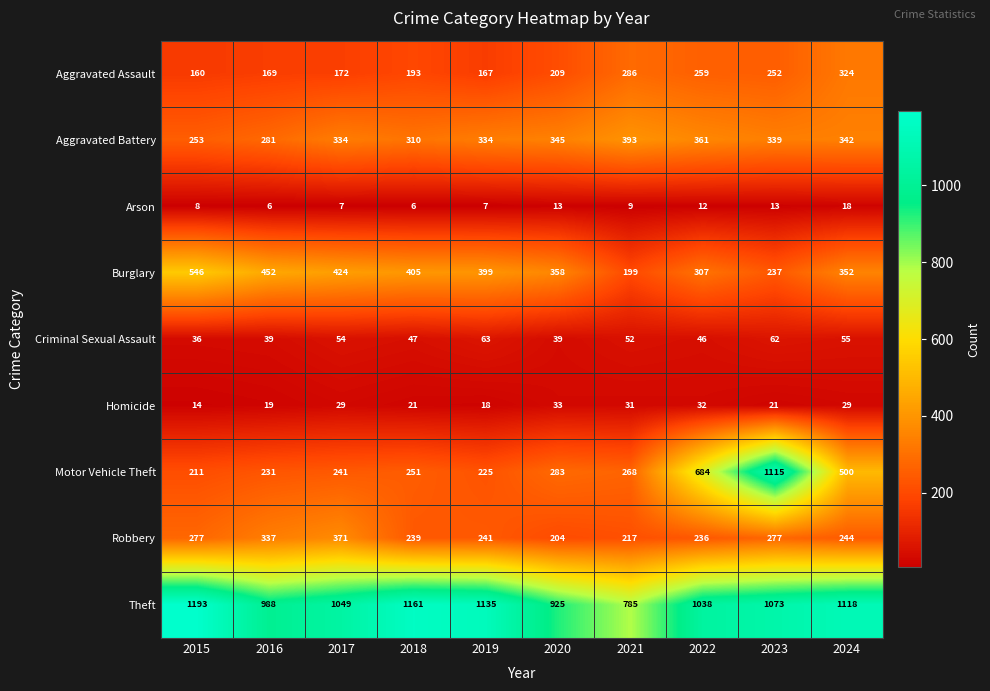

True or false: Theft has a value of 1073 at 2023.

True